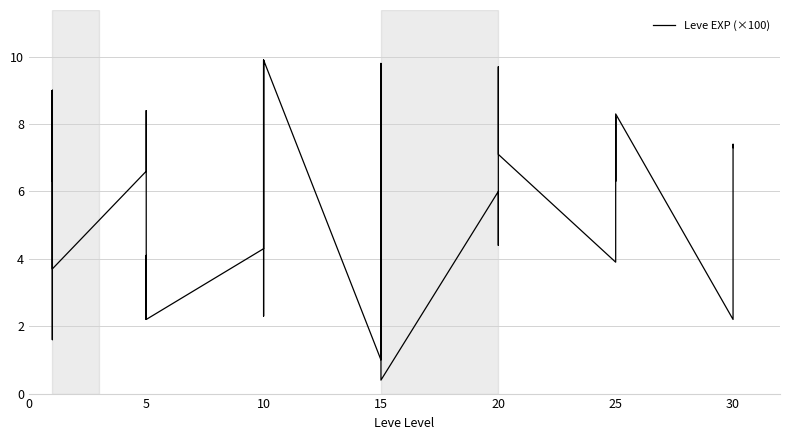

Is it true that the value at 5 is 4.1?

True